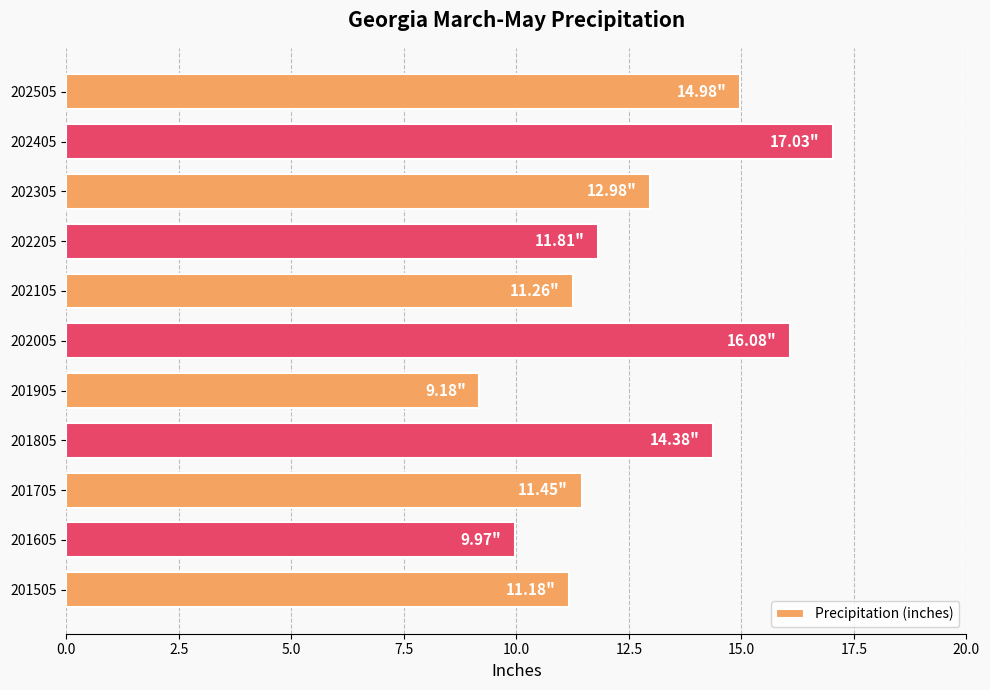

What is the difference between the maximum and second lowest values?

7.1